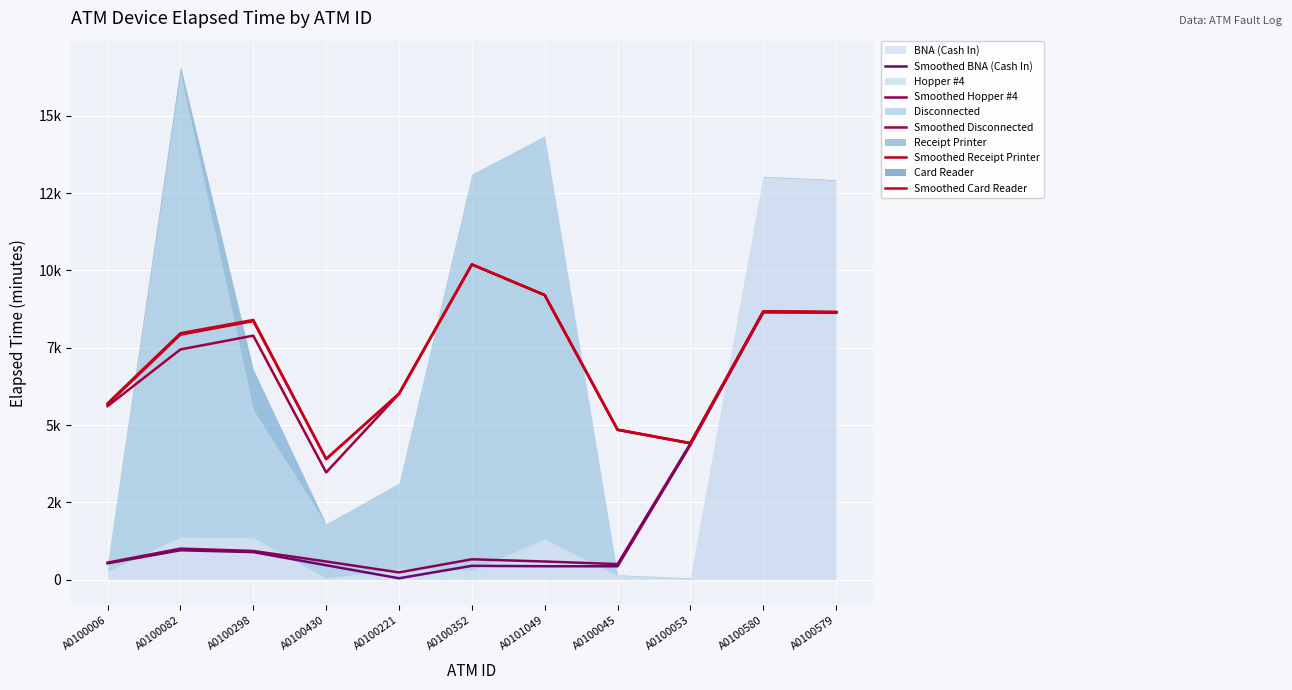

What is the total value across all series at A0100045?

15480.3